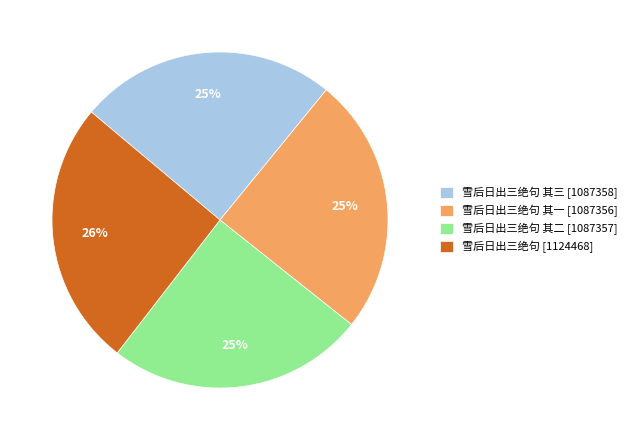

Is it true that 雪后日出三绝句 其二 [1087357] is 13% of the pie?

False